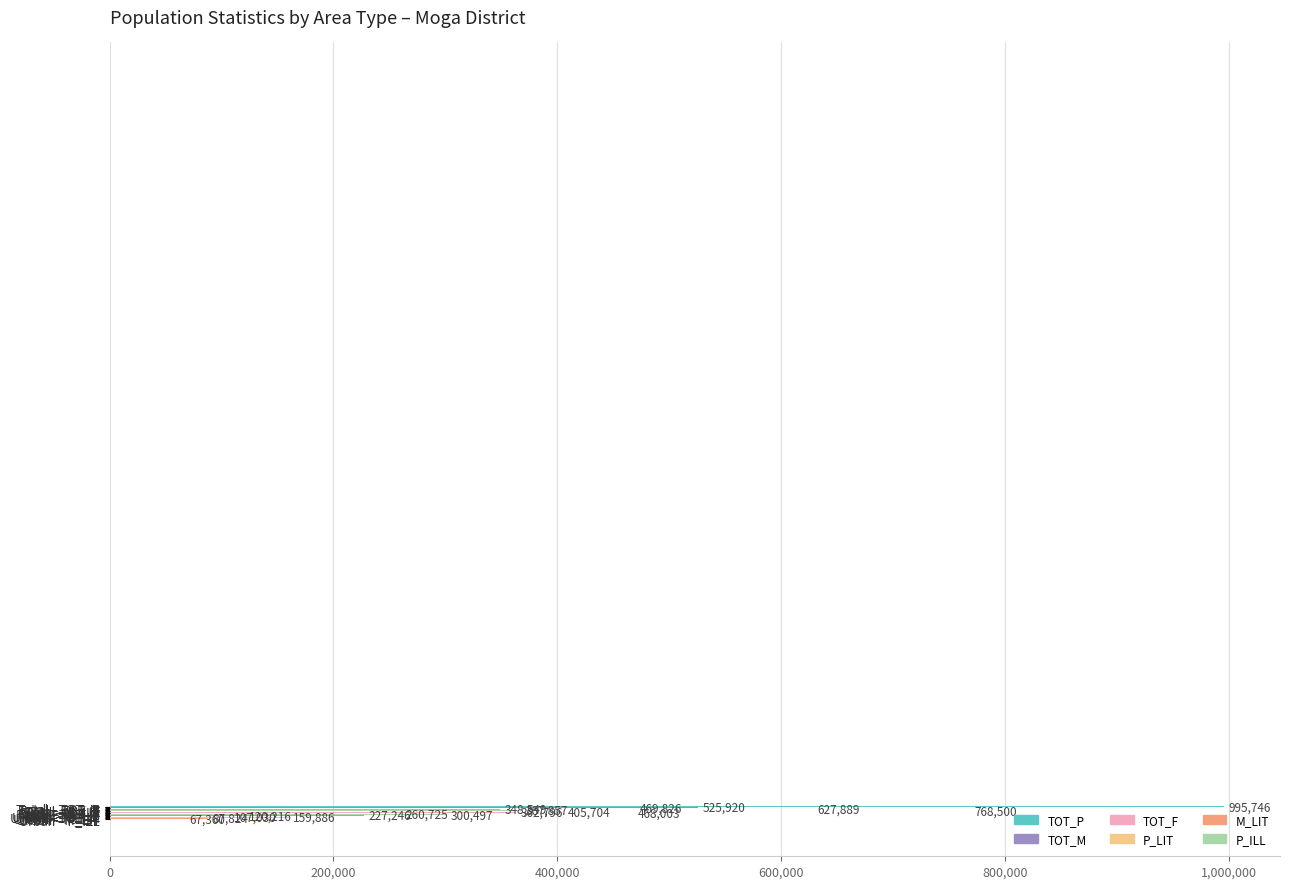

What is the greatest value displayed?

995746